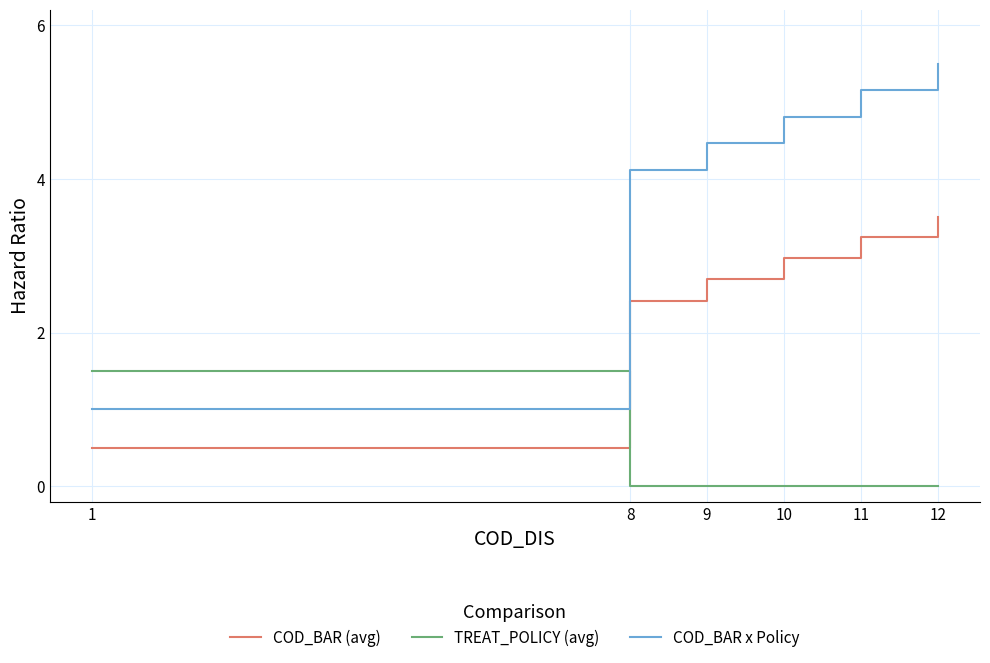

True or false: TREAT_POLICY (avg) and COD_BAR (avg) intersect in this chart.

True